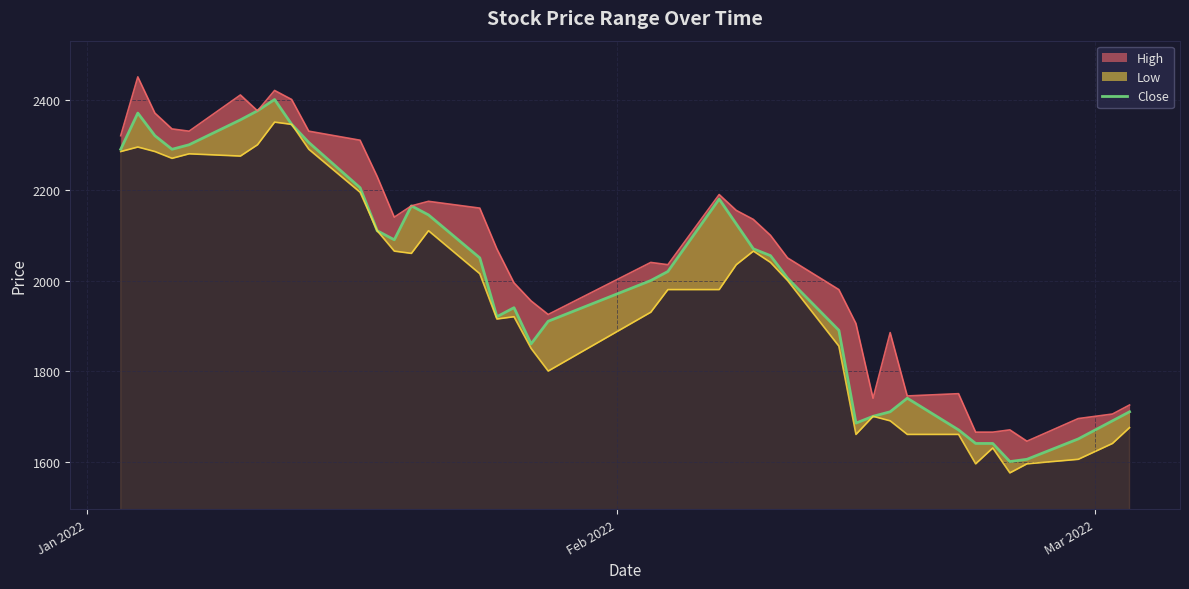

How many interior local peaks (higher than both neighbors) does the data have?

6